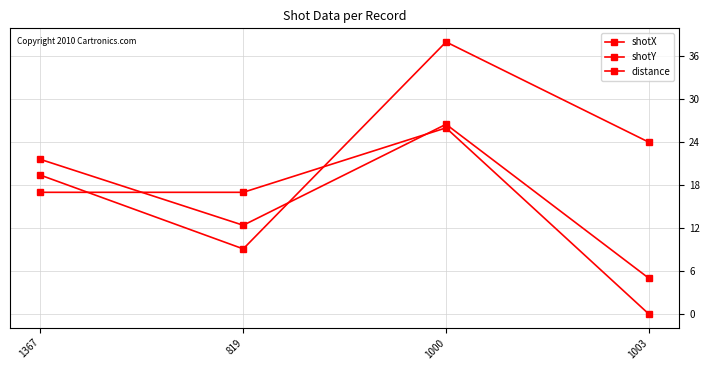

Which label corresponds to the smallest value in the chart?

1003